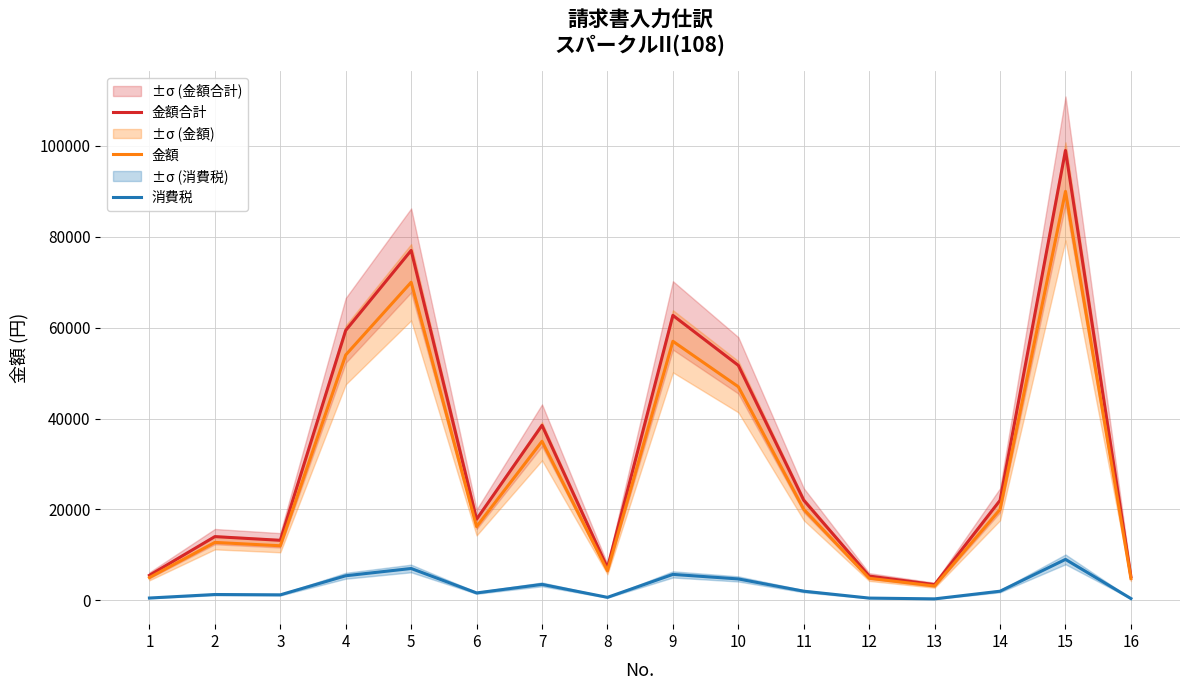

Which series has the widest spread of values?

金額合計